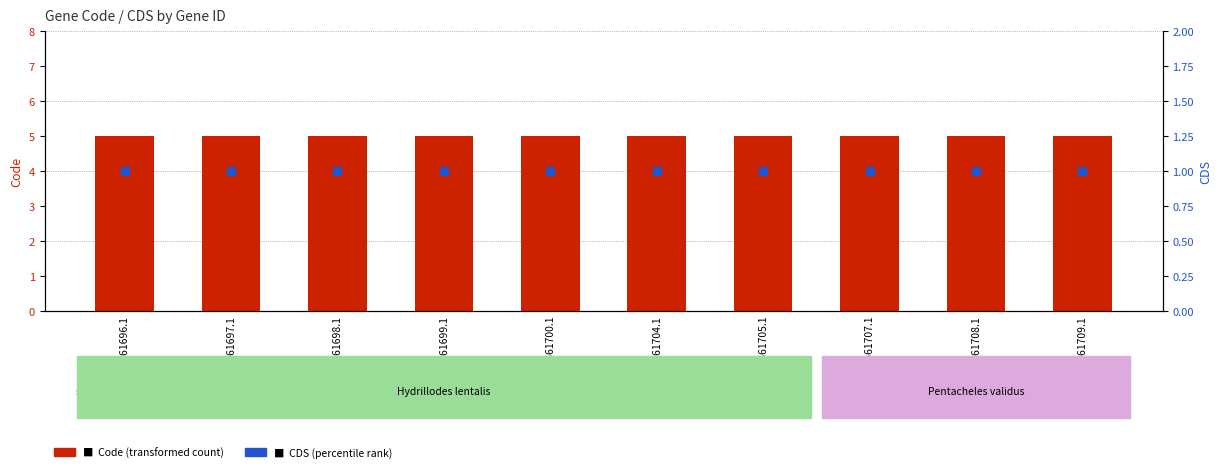

Is the value of Code (transformed count) at YP_009561698.1 greater than the value of CDS (percentile rank) at YP_009561709.1?

Yes